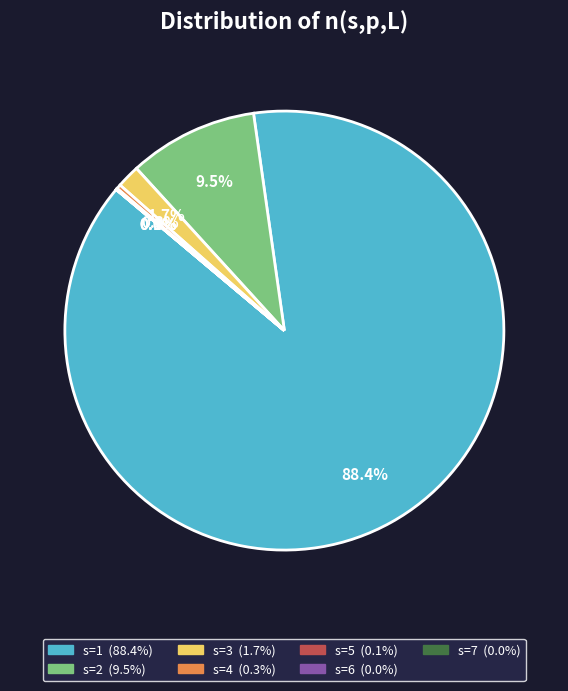

Is there a majority slice in this chart?

Yes